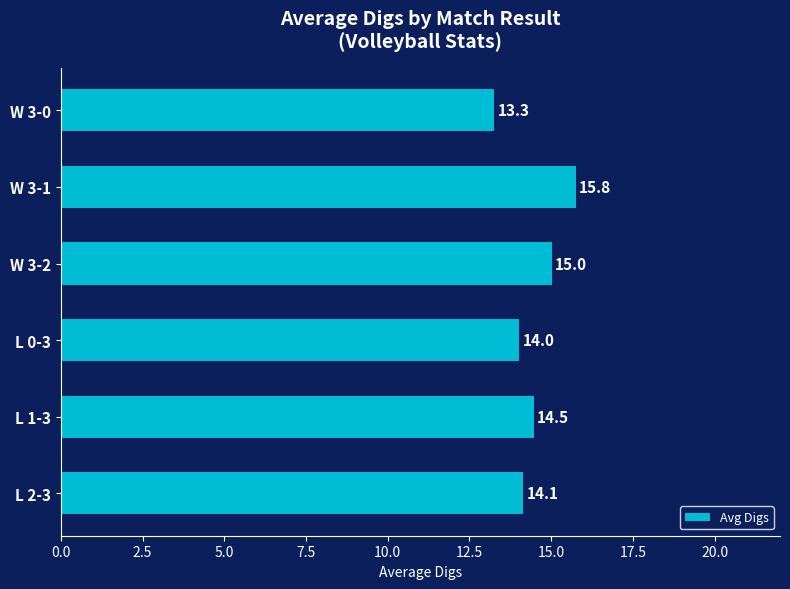

Reading top to bottom, transcribe all the data shown in this chart.

13.3	15.8	15.0	14.0	14.5	14.1